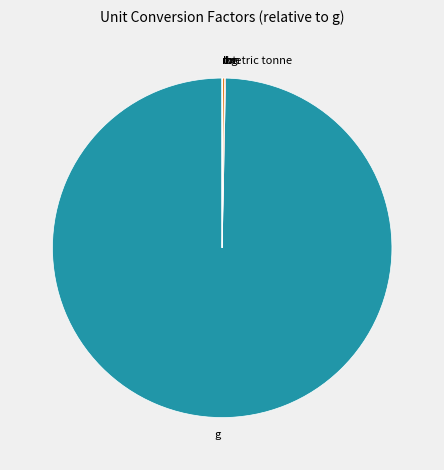

True or false: lb accounts for 0% of the total.

True